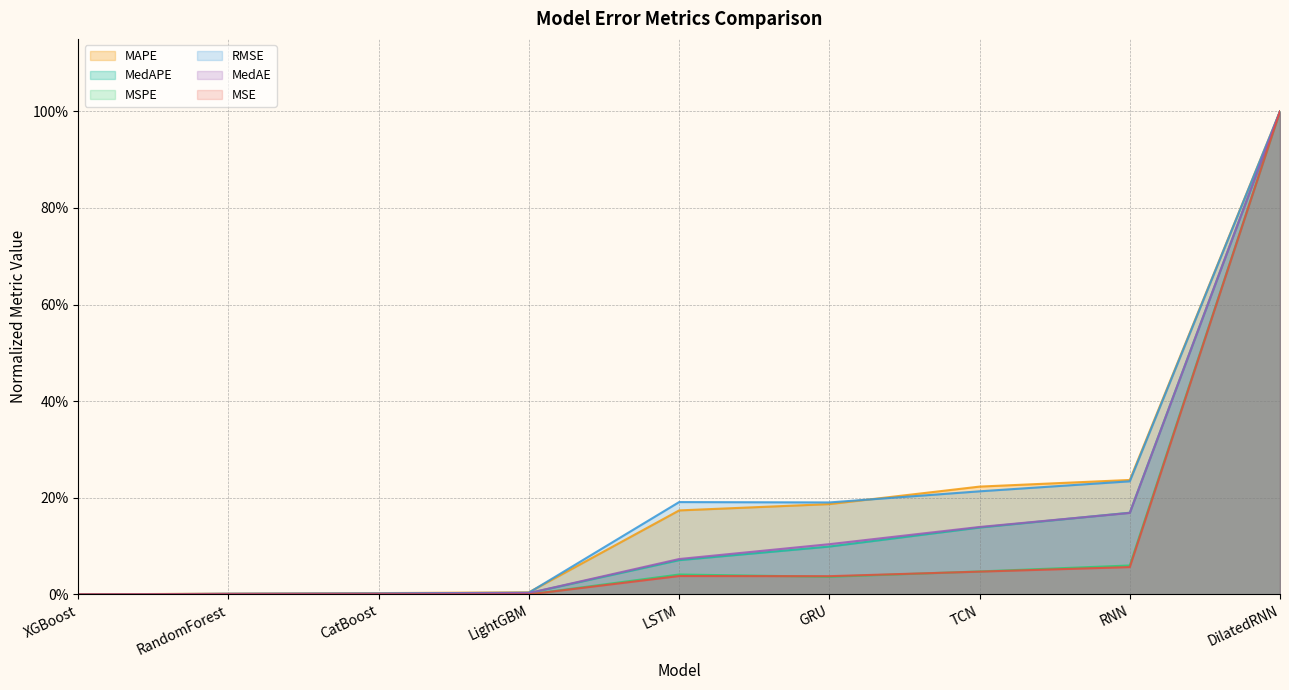

What is the difference between the second highest and second lowest values in the RMSE series?

0.2